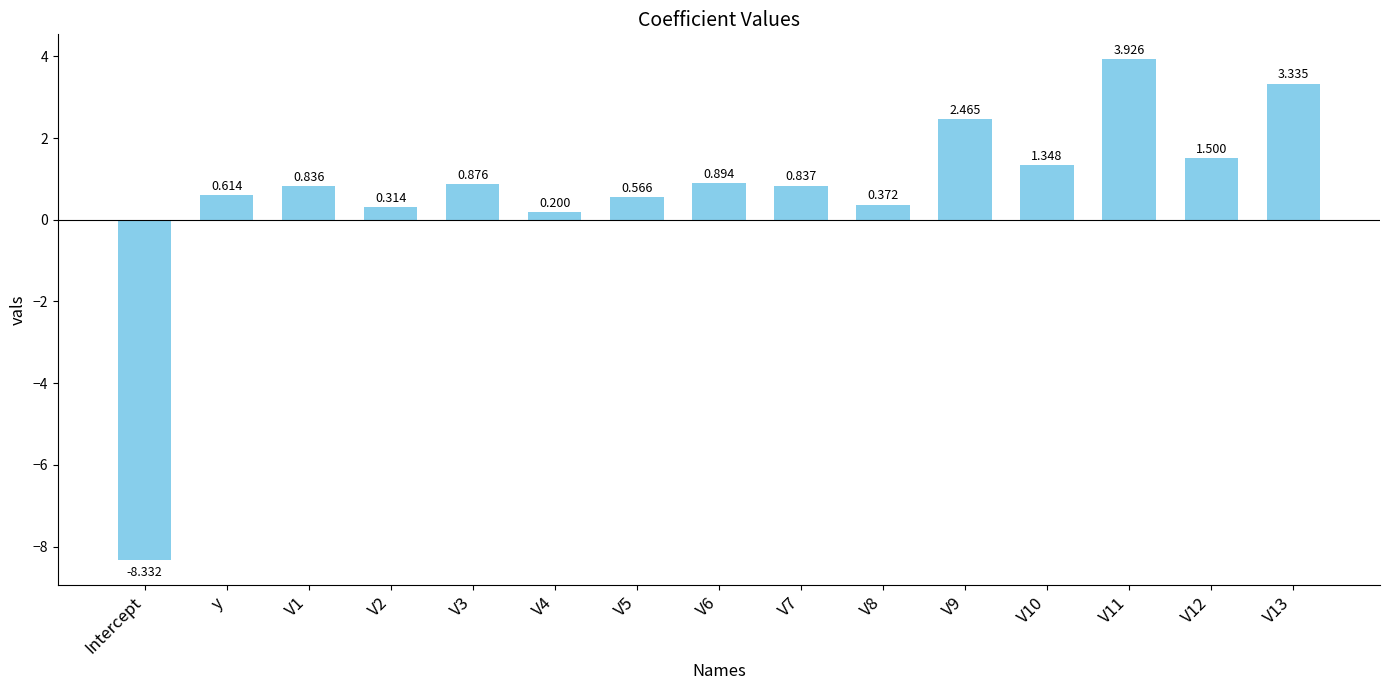

Are the bars horizontal?

No